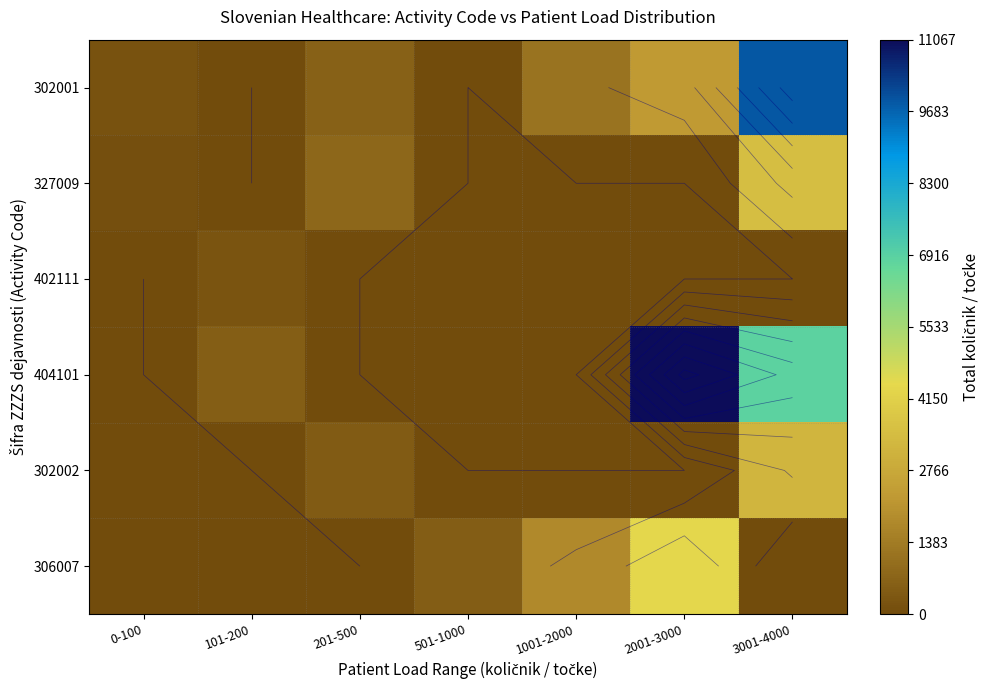

How many distinct data groups are displayed?

6